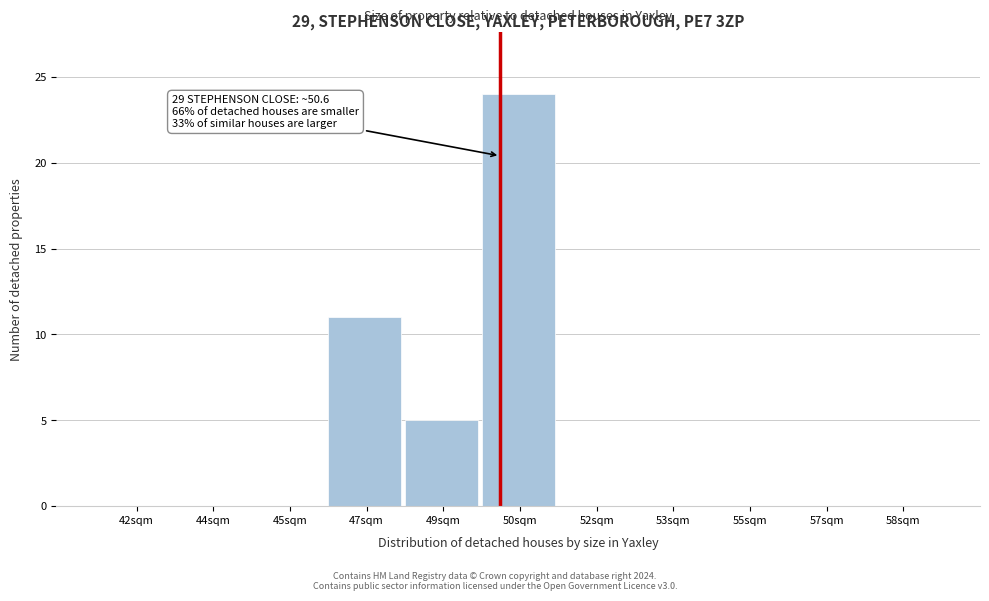

Reading left to right, what are all the values shown in this chart?

42sqm=0	44sqm=0	45sqm=0	47sqm=11	49sqm=5	50sqm=24	52sqm=0	53sqm=0	55sqm=0	57sqm=0	58sqm=0